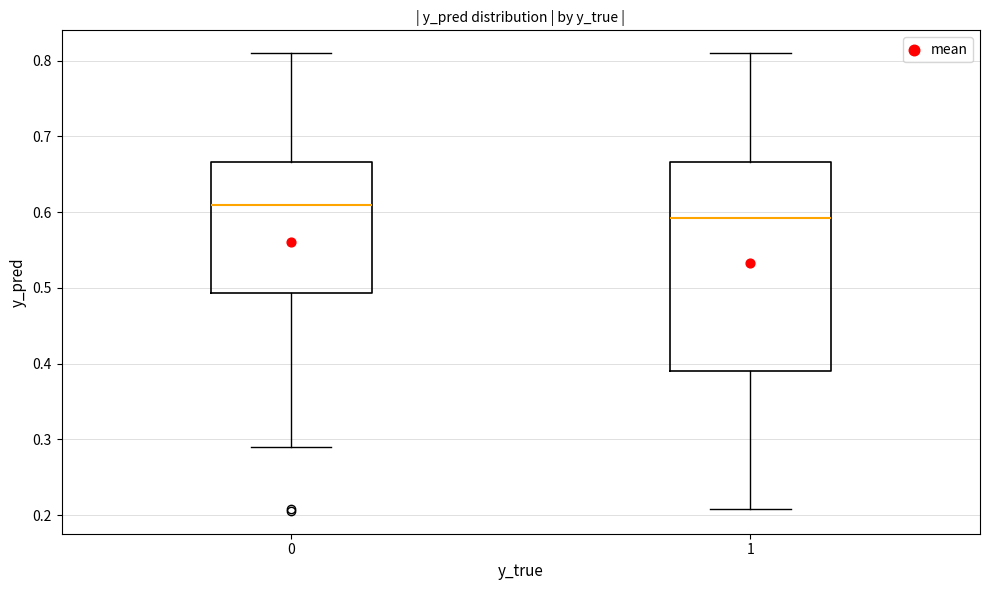

Where is the lower edge of the box at x = 0 on the y-axis? The values are not printed on the chart, so give them approximately, as read against the axis.

0.49